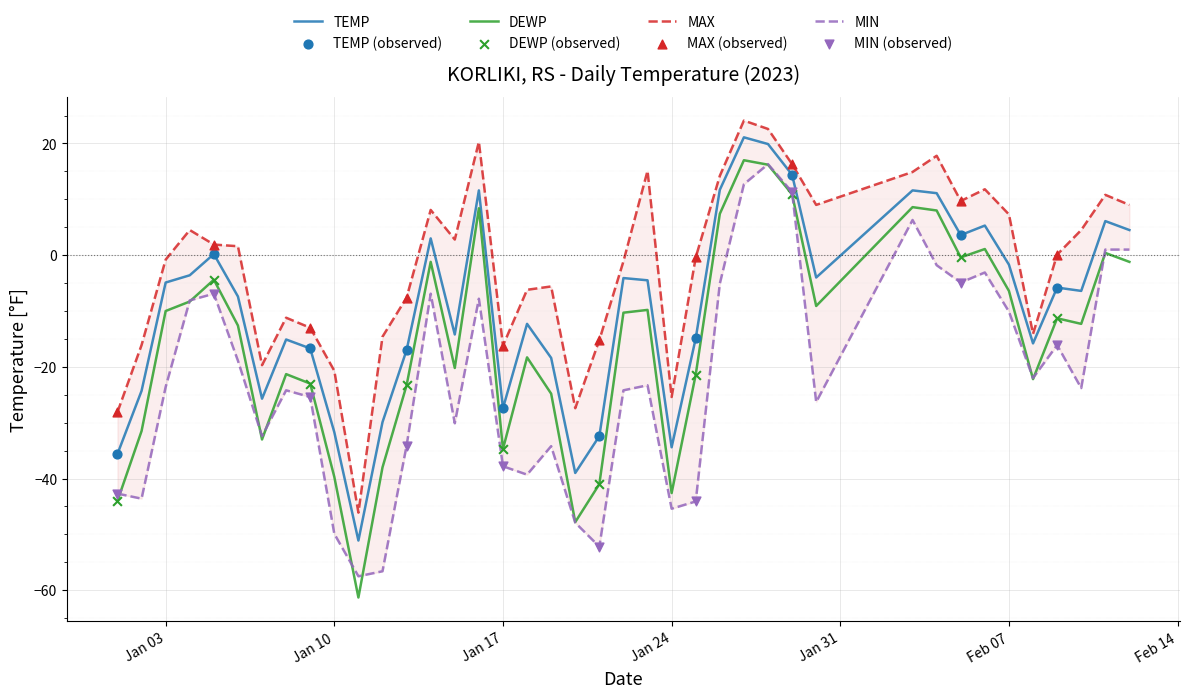

At how many categories does at least one series exceed -57?

40